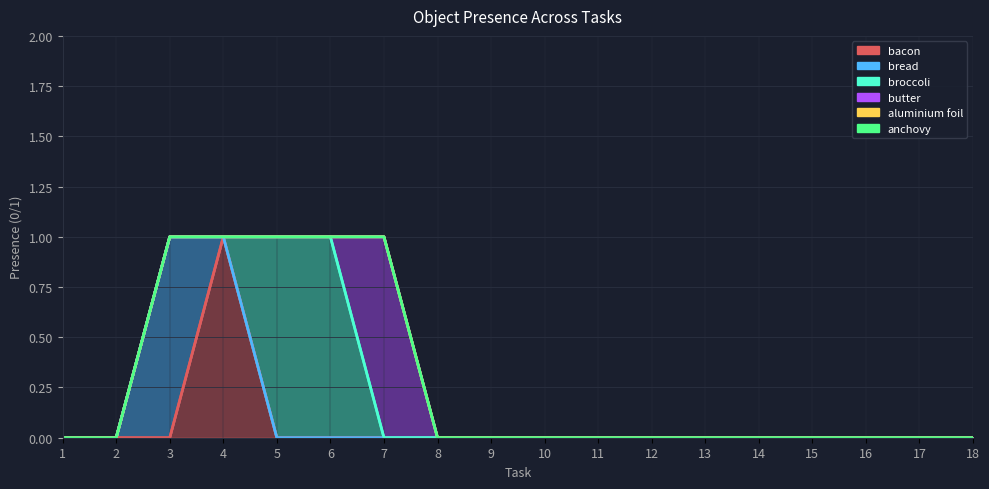

What is the highest value of the bread series?

1